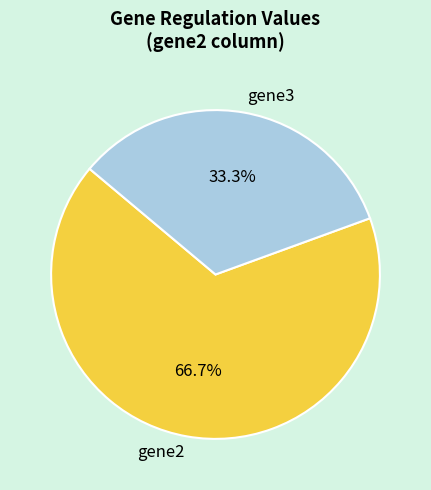

Which category has the biggest portion of the pie?

gene2